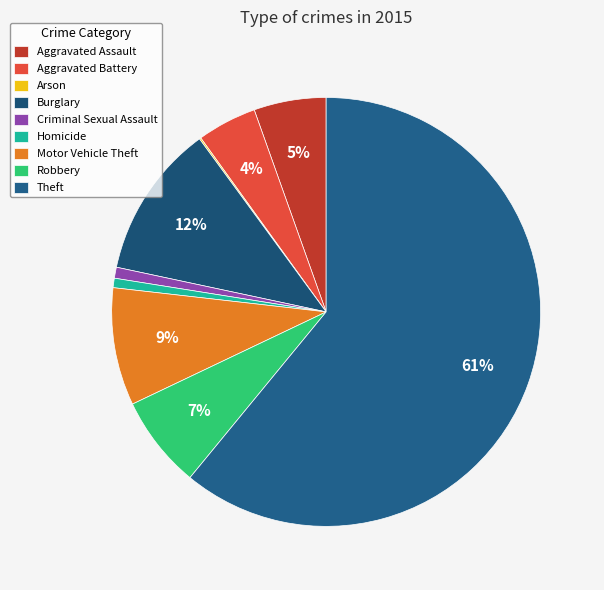

Rank the categories by value from lowest to highest.

Arson, Homicide, Criminal Sexual Assault, Aggravated Battery, Aggravated Assault, Robbery, Motor Vehicle Theft, Burglary, Theft